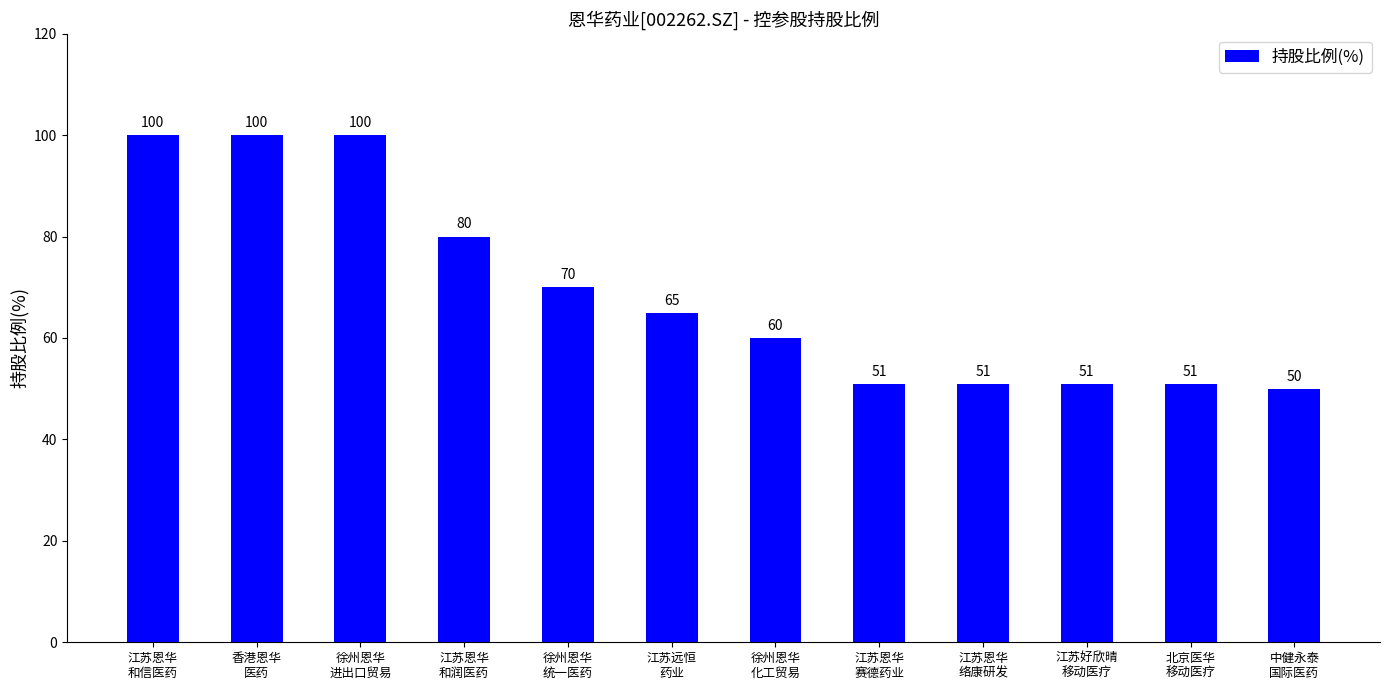

Between 徐州恩华
进出口贸易 and 江苏恩华
络康研发, which is larger?

徐州恩华
进出口贸易